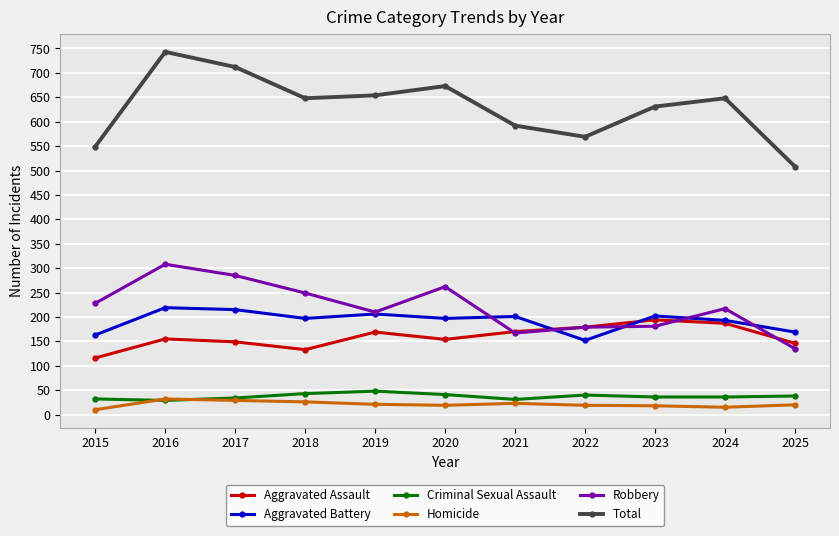

Which series has the widest spread of values?

Total